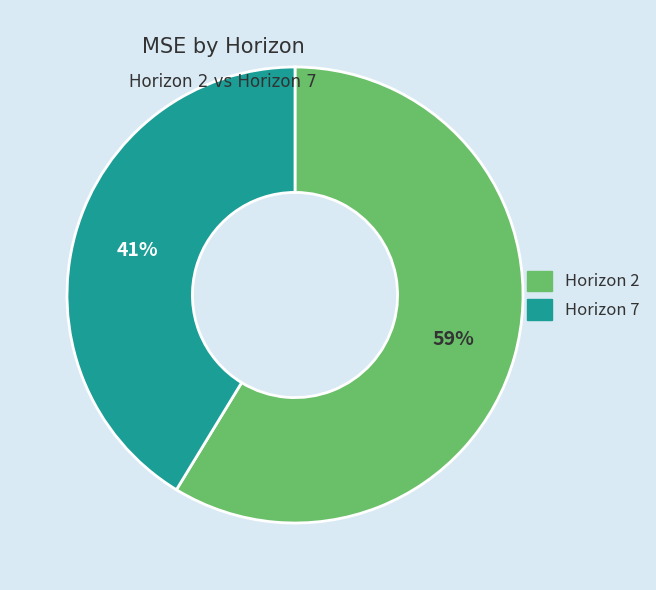

How many segments does this pie chart have?

2